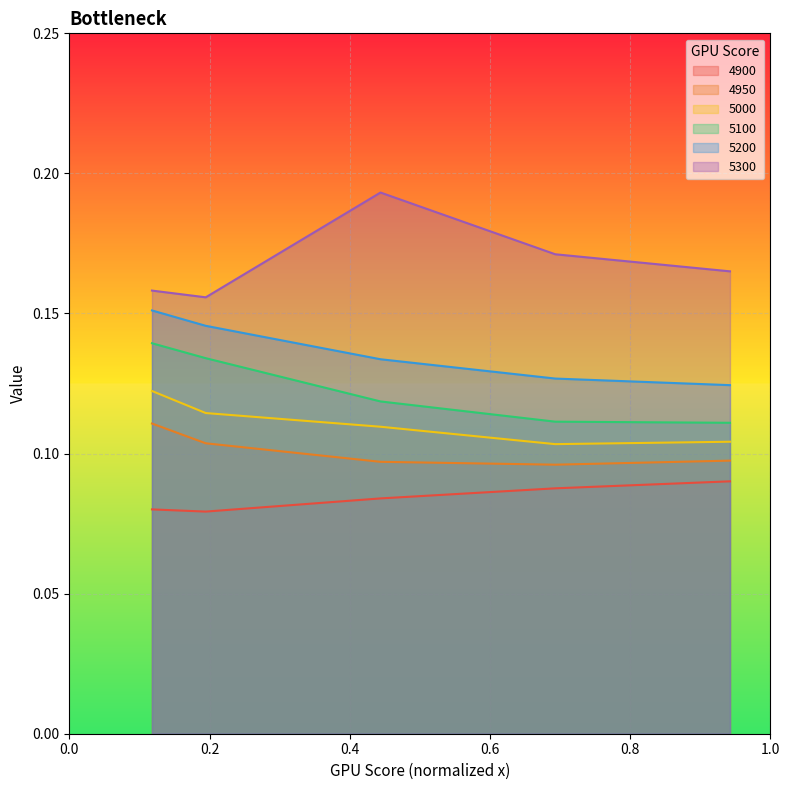

Reading left to right, extract all data points from this chart.

4900: 0.1	0.1	0.1	0.1	0.1
4950: 0.1	0.1	0.1	0.1	0.1
5000: 0.1	0.1	0.1	0.1	0.1
5100: 0.1	0.1	0.1	0.1	0.1
5200: 0.2	0.1	0.1	0.1	0.1
5300: 0.2	0.2	0.2	0.2	0.2